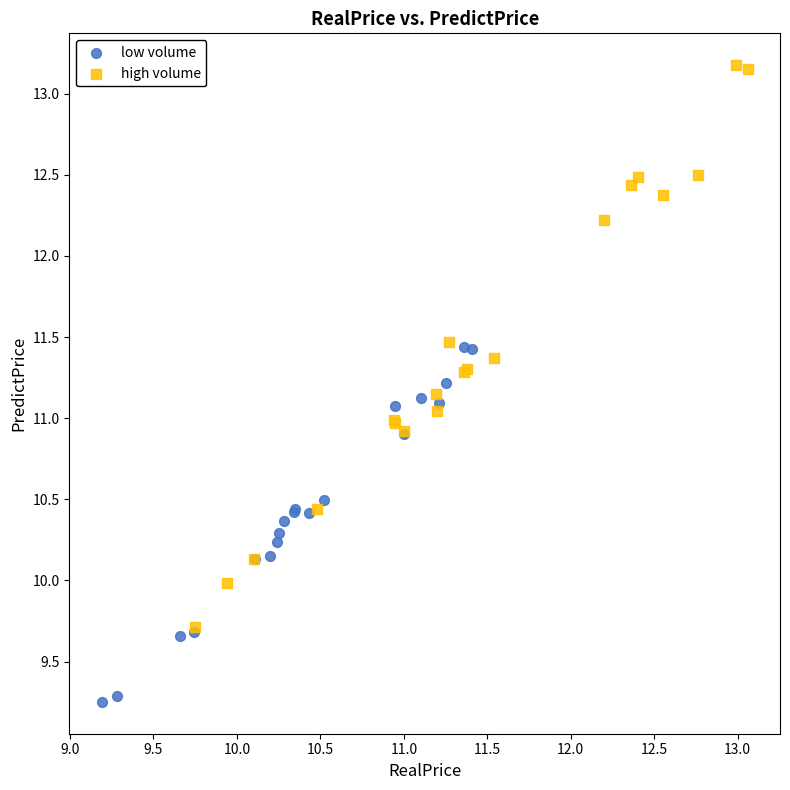

Which series contains the lowest Y value?

low volume